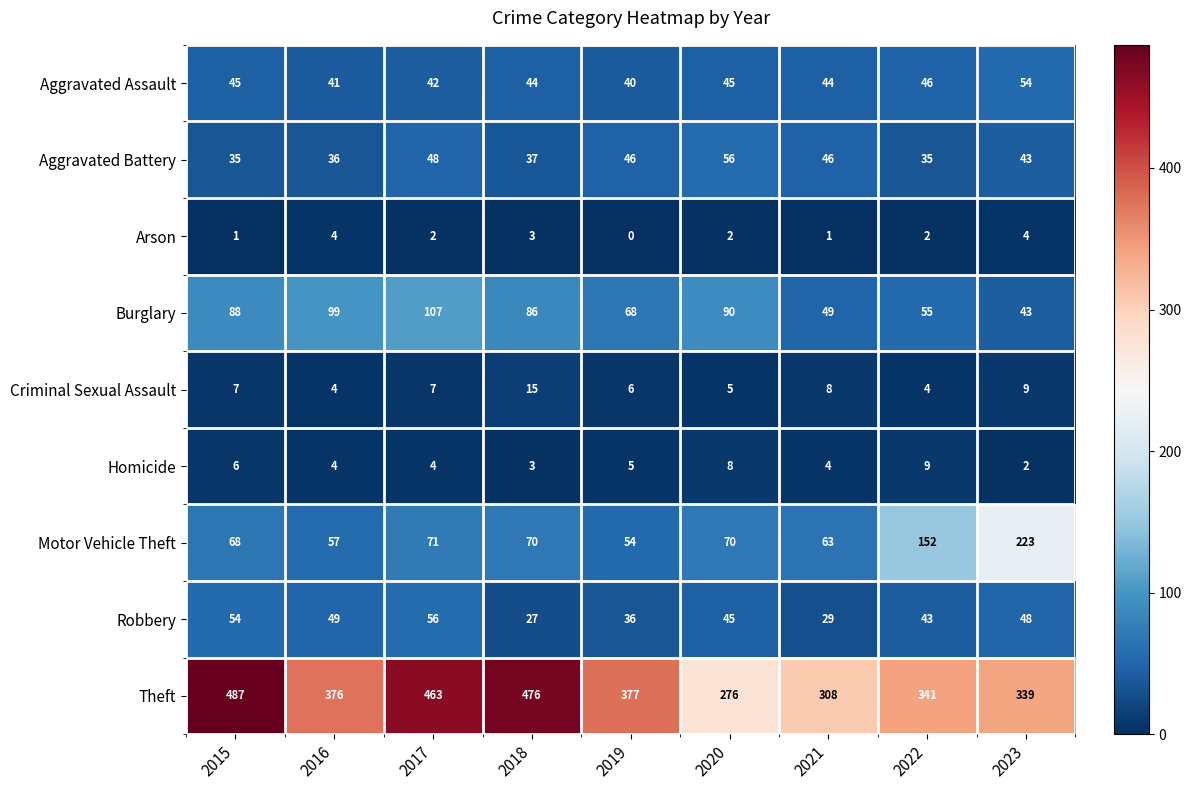

What is the difference between the Robbery values at 2019 and 2022?

7